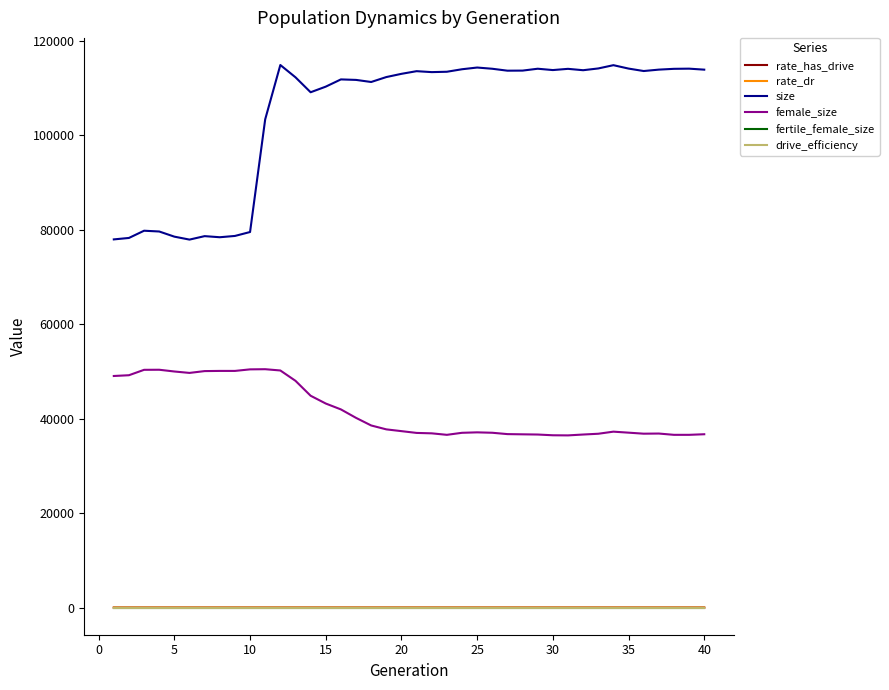

Which series has the largest range (max minus min)?

size